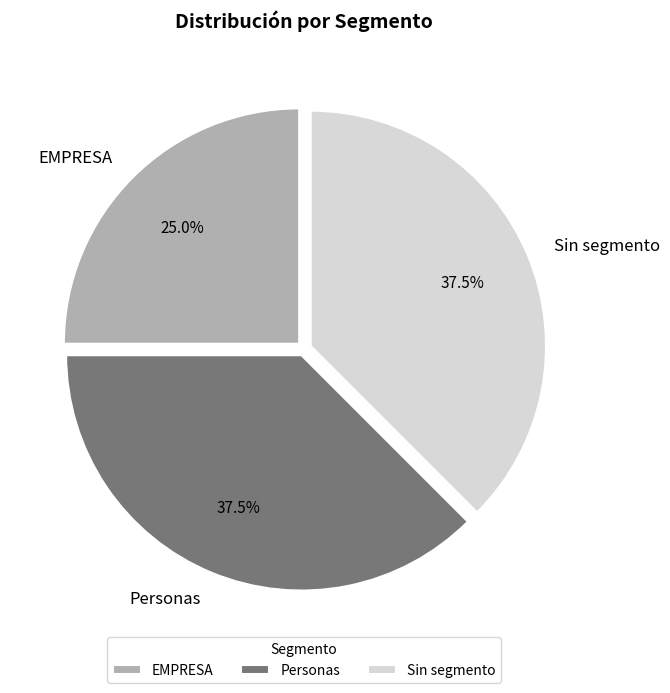

Does EMPRESA represent more than half of the total?

No